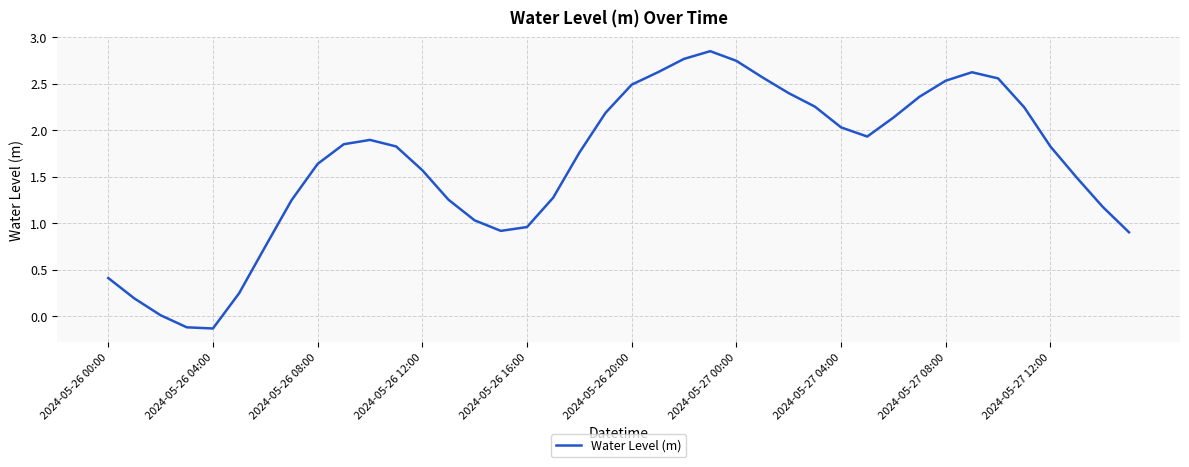

Which label corresponds to the largest value in the chart?

23